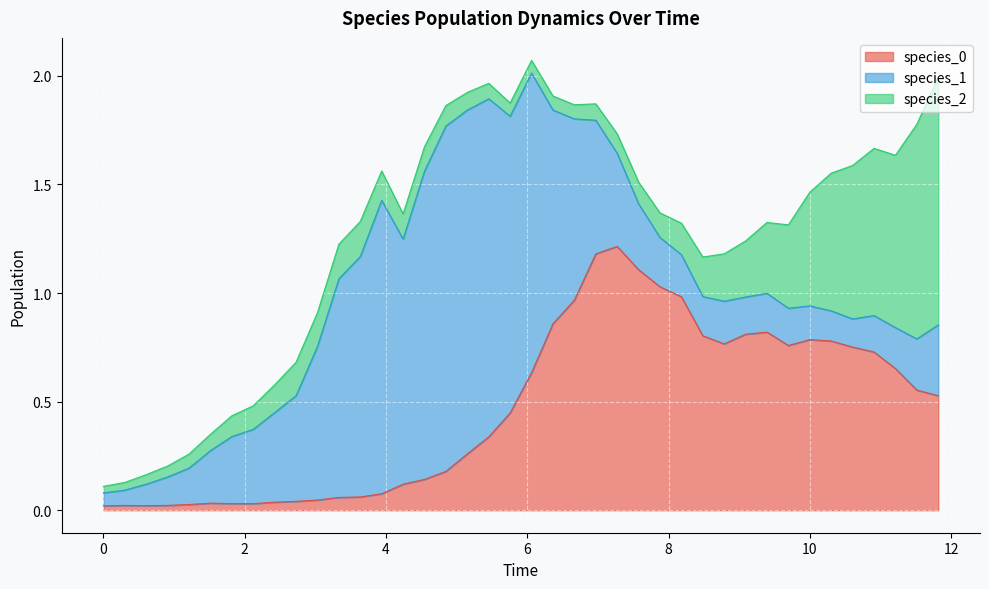

Reading left to right, extract all data points from this chart.

species_0: 0=0.0	1=0.0	2=0.0	3=0.0	4=0.0	5=0.0	6=0.0	7=0.0	8=0.0	9=0.0	10=0.0	11=0.1	12=0.1	13=0.1	14=0.1	15=0.1	16=0.2	17=0.3	18=0.3	19=0.4	20=0.6	21=0.9	22=1.0	23=1.2	24=1.2	25=1.1	26=1.0	27=1.0	28=0.8	29=0.8	30=0.8	31=0.8	32=0.8	33=0.8	34=0.8	35=0.8	36=0.7	37=0.7	38=0.6	39=0.5
species_1: 0=0.1	1=0.1	2=0.1	3=0.1	4=0.2	5=0.2	6=0.3	7=0.3	8=0.4	9=0.5	10=0.7	11=1.0	12=1.1	13=1.4	14=1.1	15=1.4	16=1.6	17=1.6	18=1.6	19=1.4	20=1.4	21=1.0	22=0.8	23=0.6	24=0.4	25=0.3	26=0.2	27=0.2	28=0.2	29=0.2	30=0.2	31=0.2	32=0.2	33=0.2	34=0.1	35=0.1	36=0.2	37=0.2	38=0.2	39=0.3
species_2: 0=0.0	1=0.0	2=0.0	3=0.1	4=0.1	5=0.1	6=0.1	7=0.1	8=0.1	9=0.2	10=0.2	11=0.2	12=0.2	13=0.1	14=0.1	15=0.1	16=0.1	17=0.1	18=0.1	19=0.1	20=0.1	21=0.1	22=0.1	23=0.1	24=0.1	25=0.1	26=0.1	27=0.1	28=0.2	29=0.2	30=0.3	31=0.3	32=0.4	33=0.5	34=0.6	35=0.7	36=0.8	37=0.8	38=1.0	39=1.1